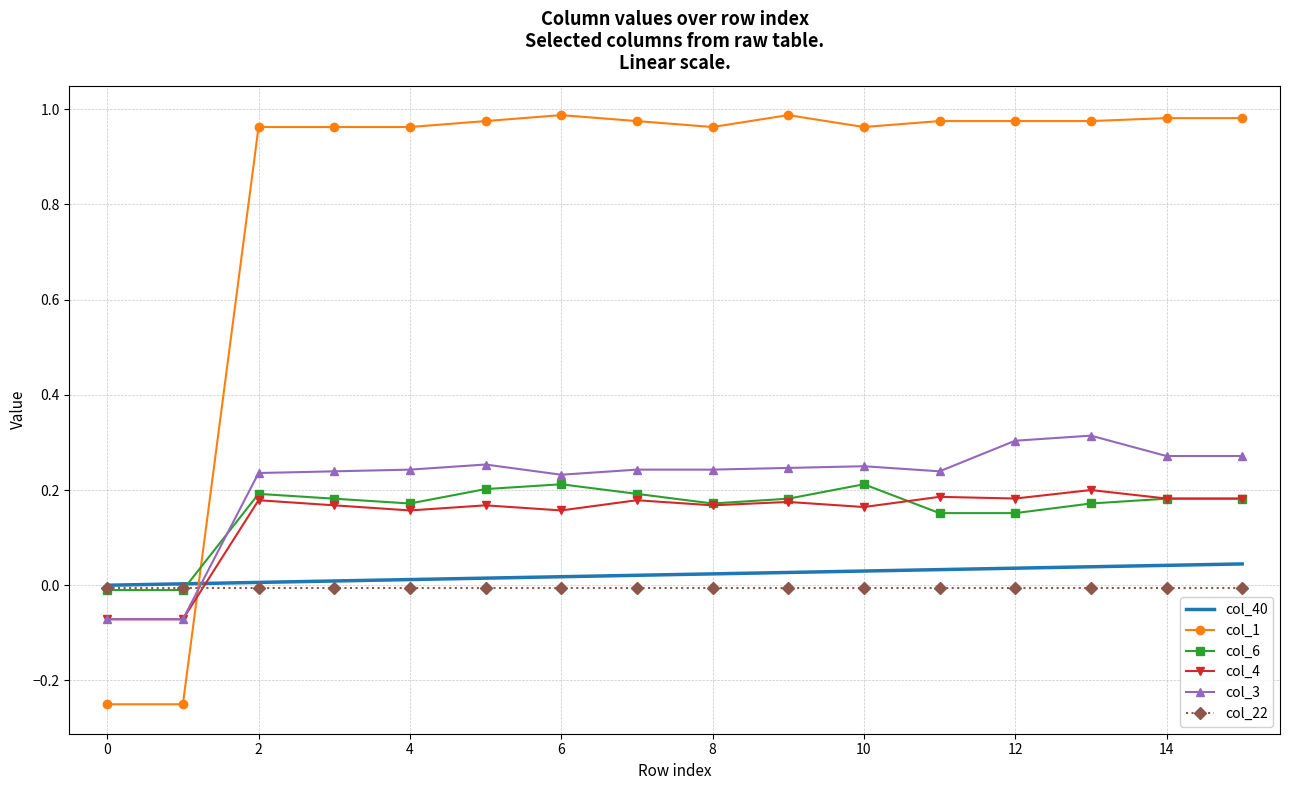

Which series has the widest spread of values?

col_1